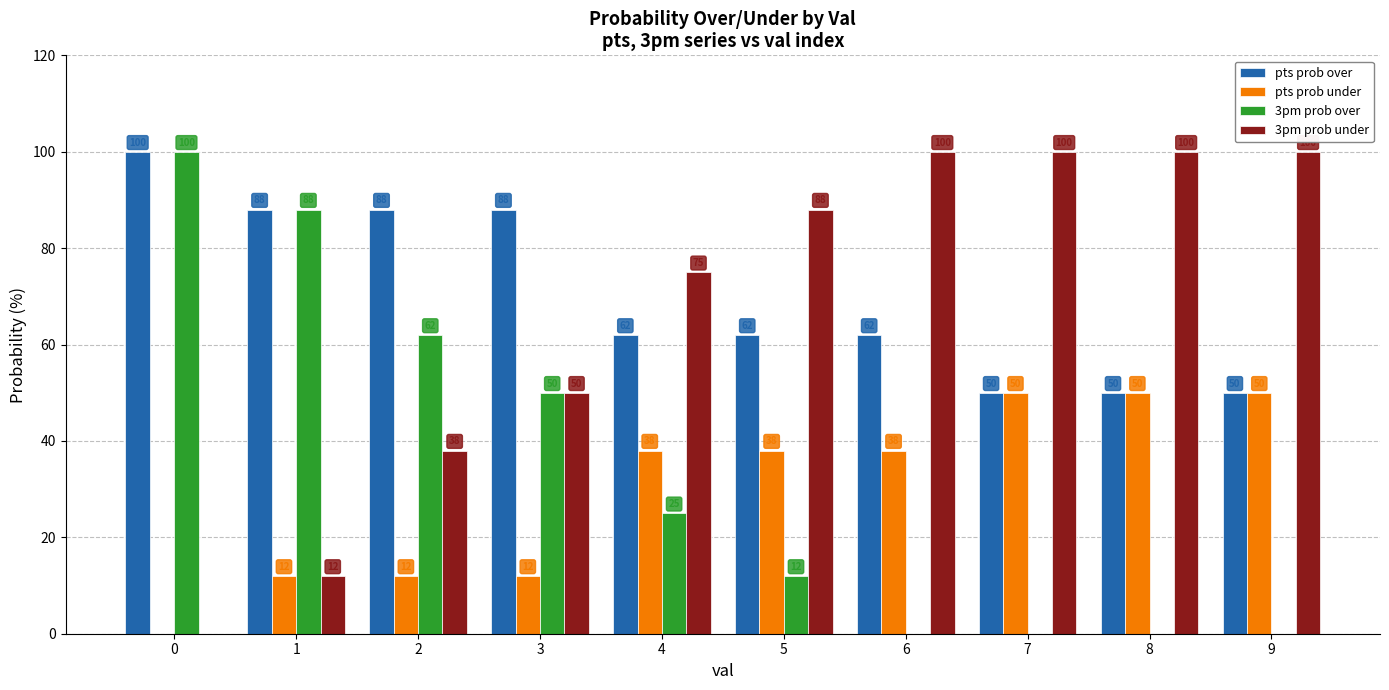

The 3pm prob over series shows 0 at 7. True or false?

True